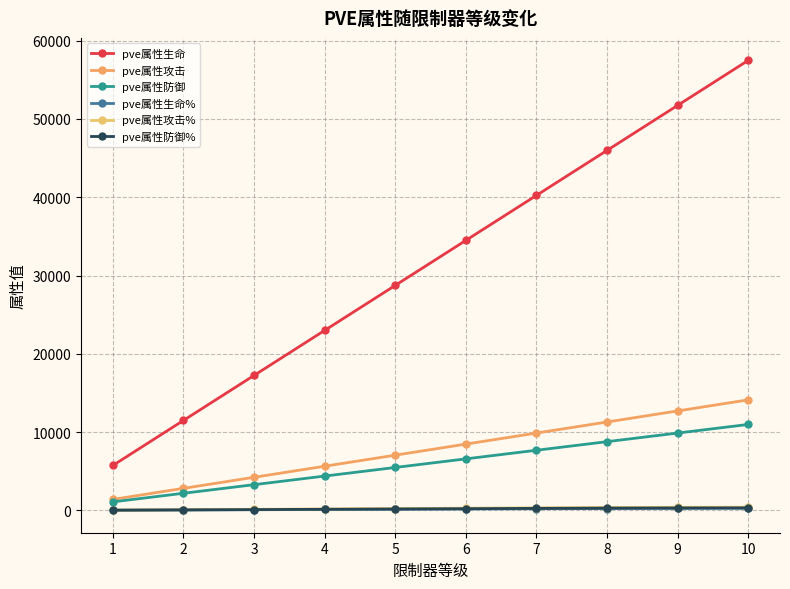

Rank the series by their maximum value, from highest to lowest.

pve属性生命, pve属性攻击, pve属性防御, pve属性攻击%, pve属性防御%, pve属性生命%